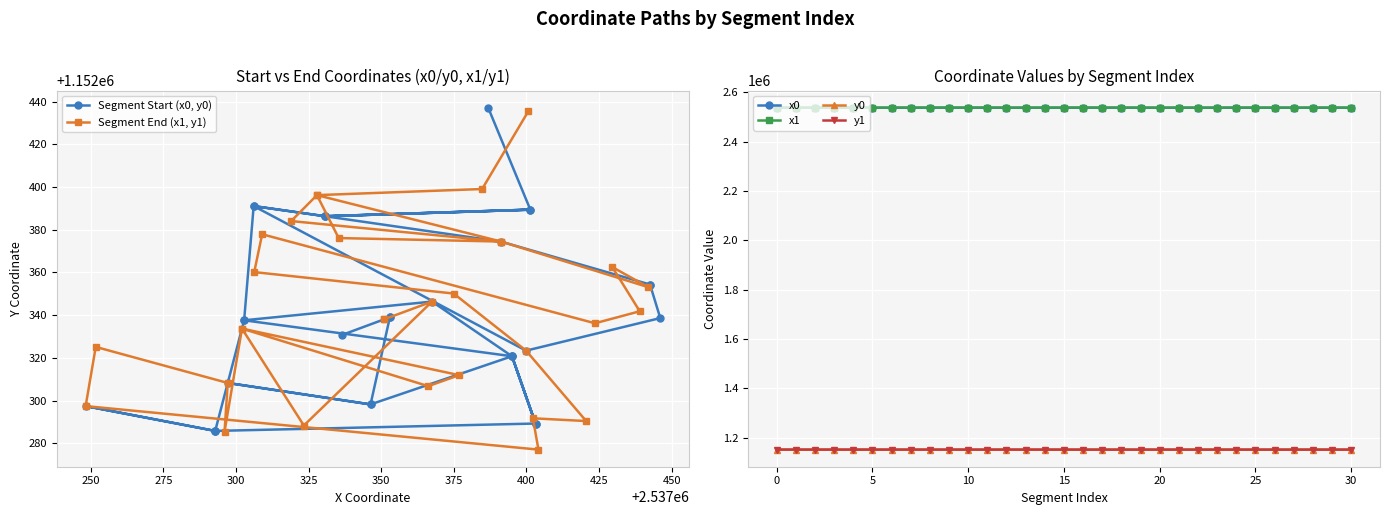

Which series has the largest range (max minus min)?

x0